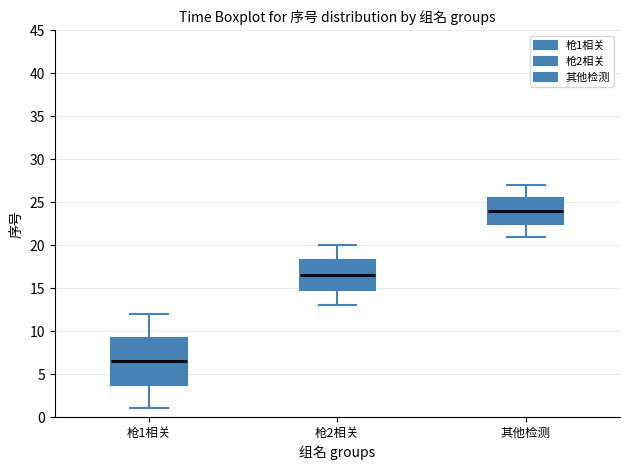

Reading left to right, read every box against the y-axis: the position of its median line, the range the box covers, and the ends of its whiskers. The values are not printed on the chart, so give them approximately, as read against the axis.

枪1相关: median 6.5, box 4.0 to 9.5, whiskers 1.0 to 12.0
枪2相关: median 16.5, box 15.0 to 18.5, whiskers 13.0 to 20.0
其他检测: median 24.0, box 22.5 to 25.5, whiskers 21.0 to 27.0